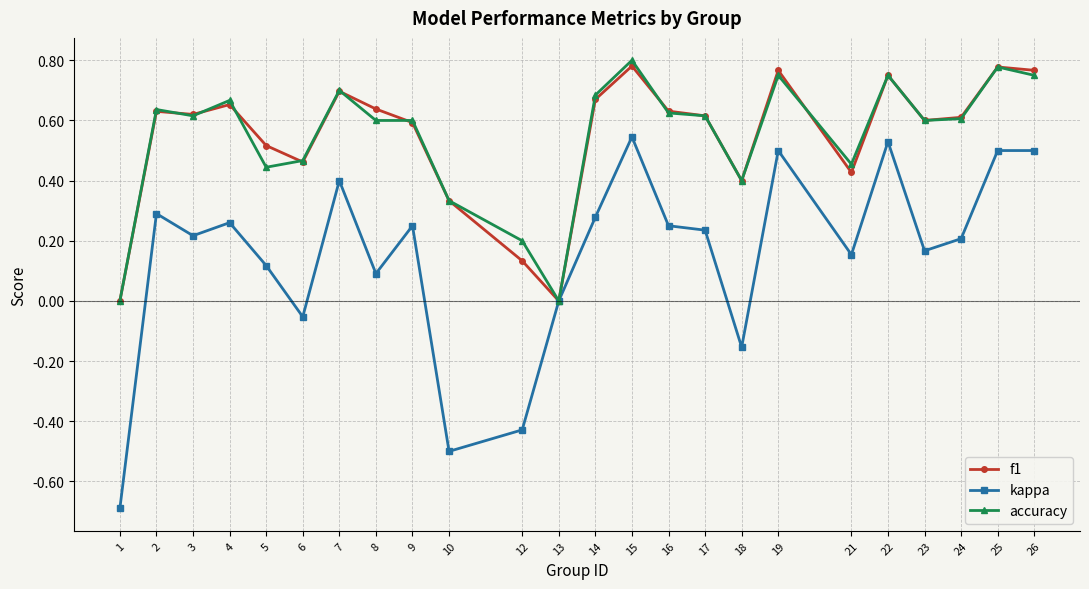

What are all the series names shown in the legend?

f1, kappa, accuracy